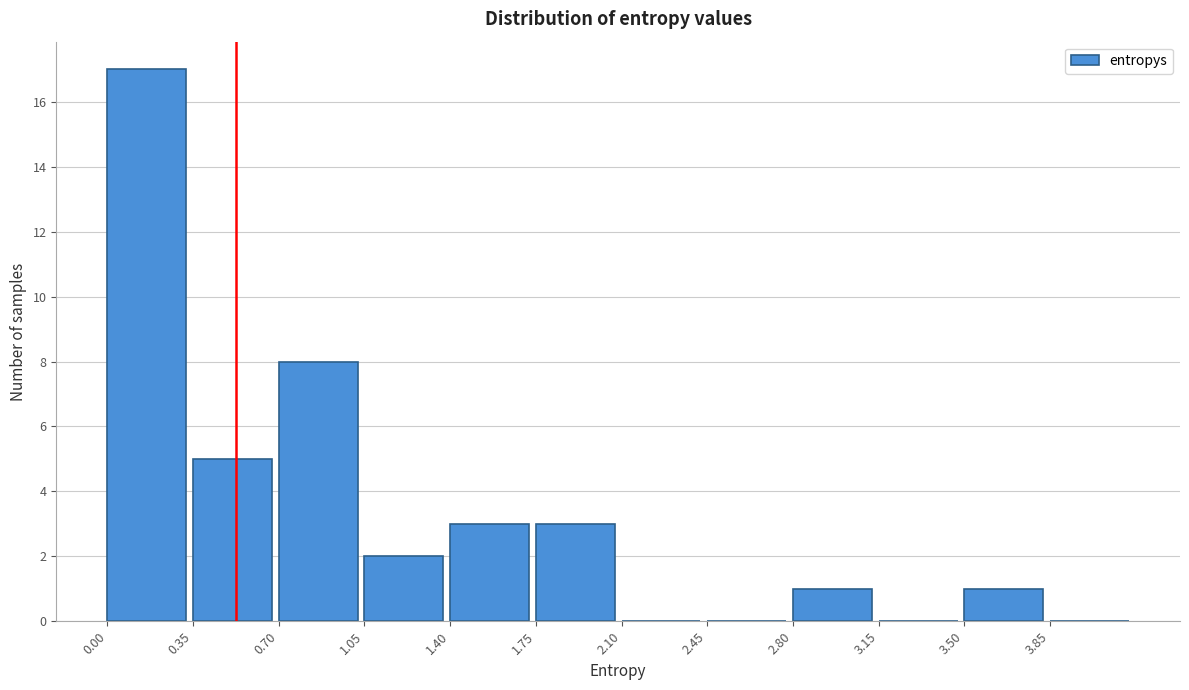

Reading left to right, list every bar in this chart as the range it spans on the x-axis followed by its height. The values are not printed on the chart, so give them approximately, as read against the axis.

0.00 to 0.35: 17
0.35 to 0.70: 5
0.70 to 1.05: 8
1.05 to 1.40: 2
1.40 to 1.75: 3
1.75 to 2.10: 3
2.10 to 2.45: 0
2.45 to 2.80: 0
2.80 to 3.15: 1
3.15 to 3.50: 0
3.50 to 3.85: 1
3.85 to 4.20: 0